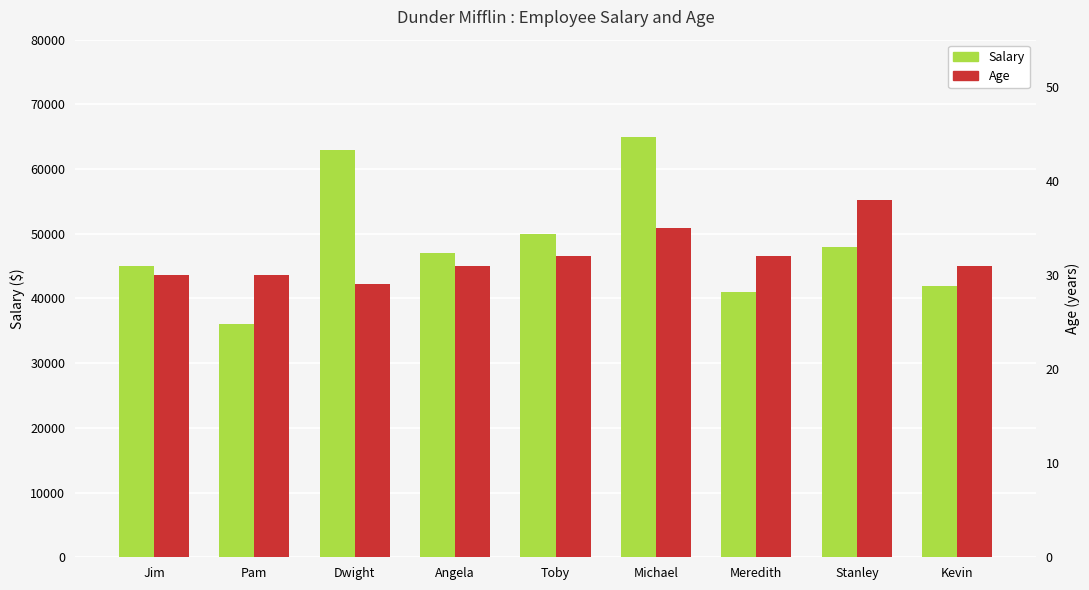

What position from the right is Stanley?

2